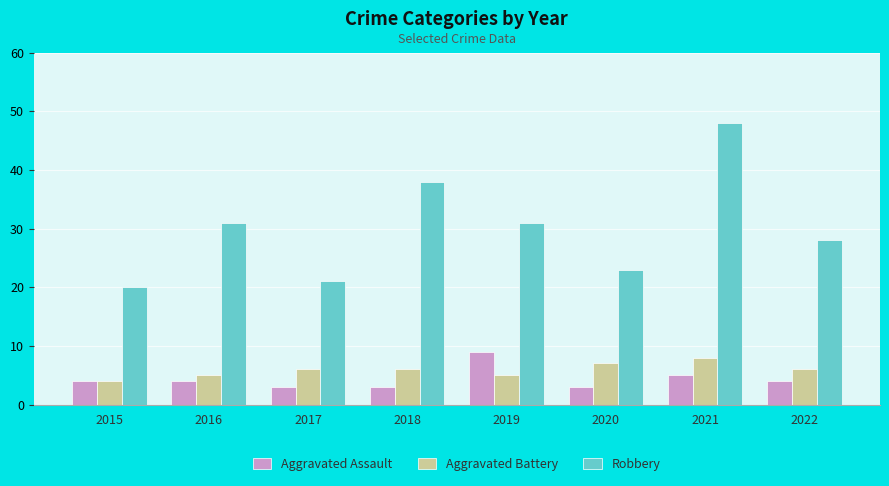

How many values in the Robbery series are below 31?

4